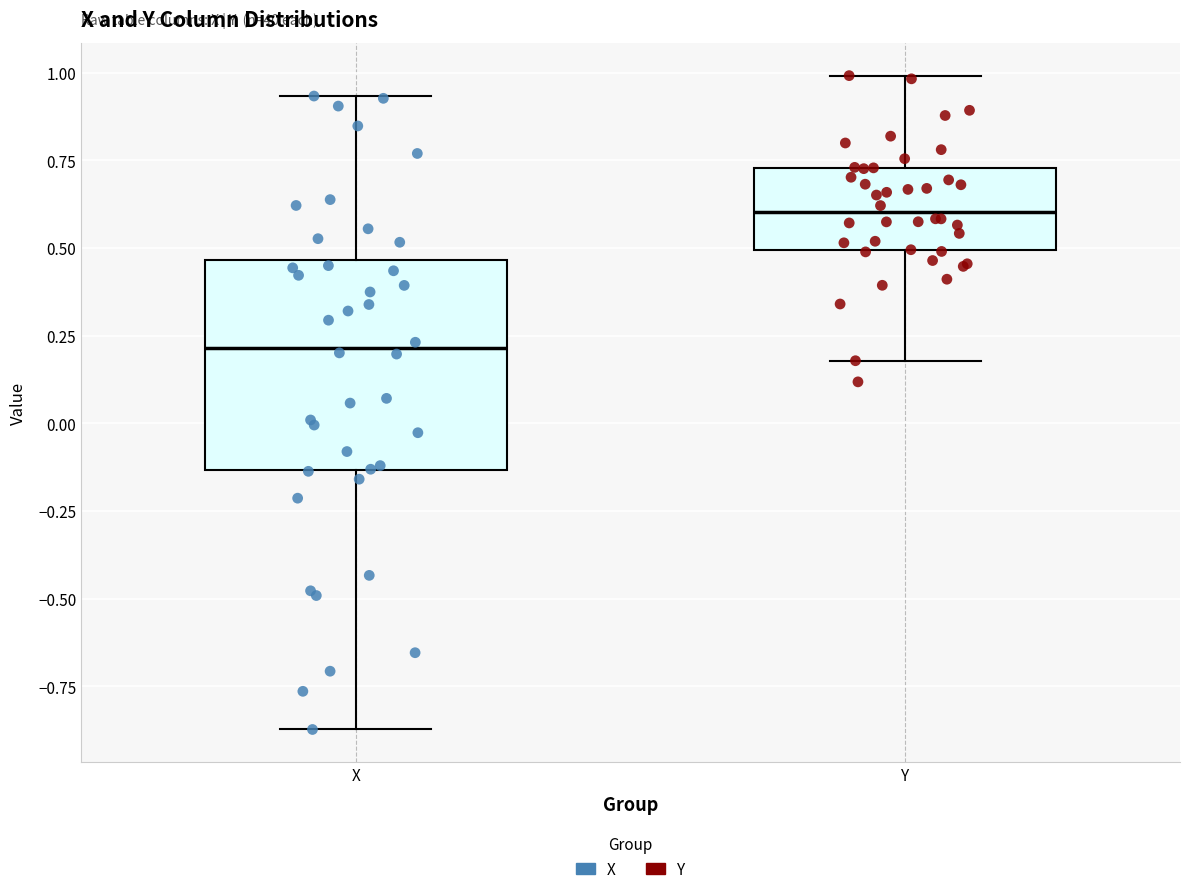

Which box's median line is the lowest?

X